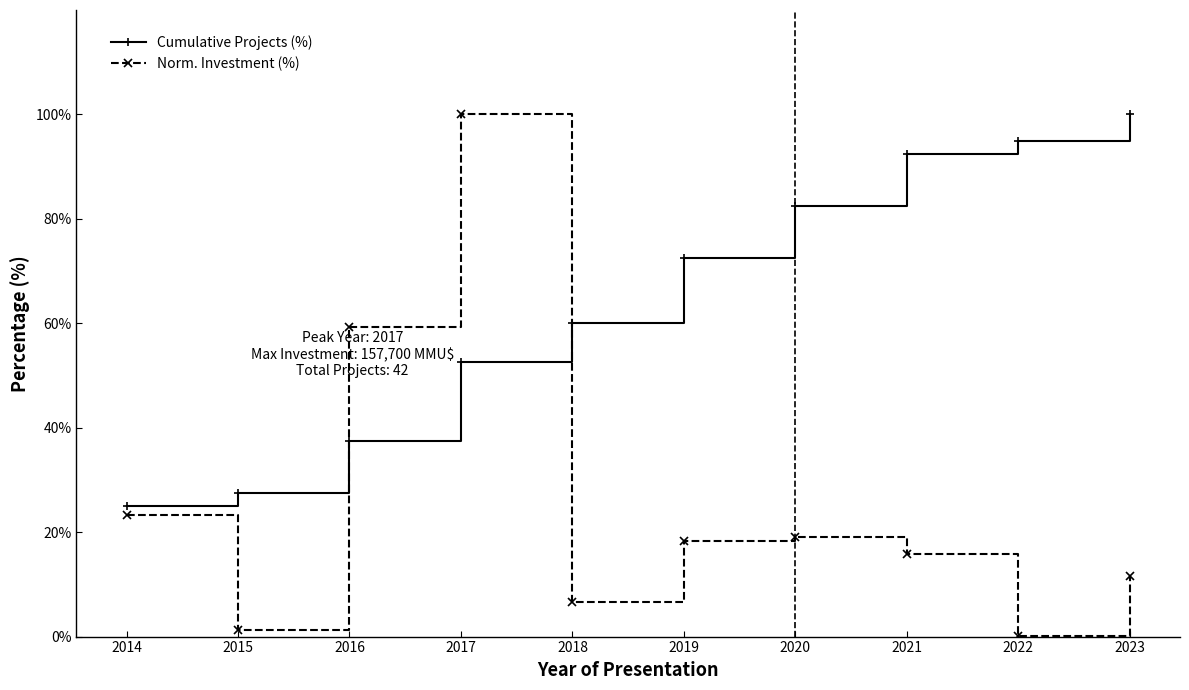

Between which two adjacent categories do Norm. Investment (%) and Cumulative Projects (%) first intersect?

2015 and 2016